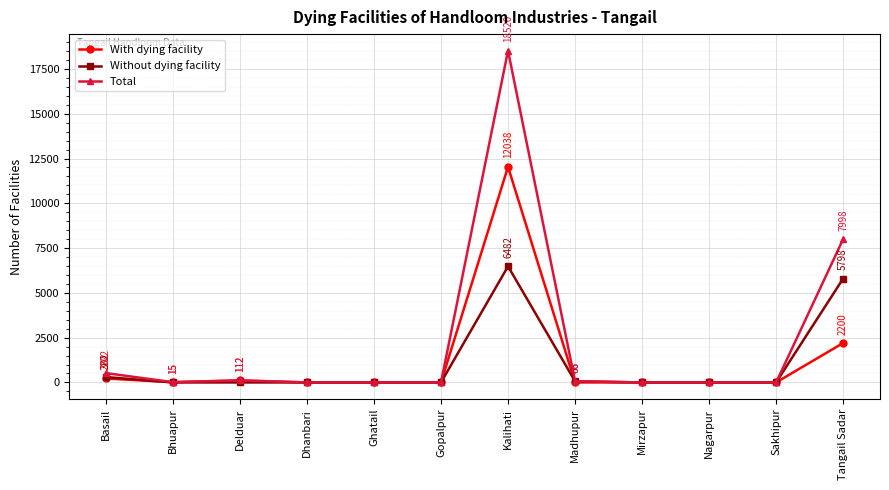

What is the difference between the Total values at Delduar and Kalihati?

18408